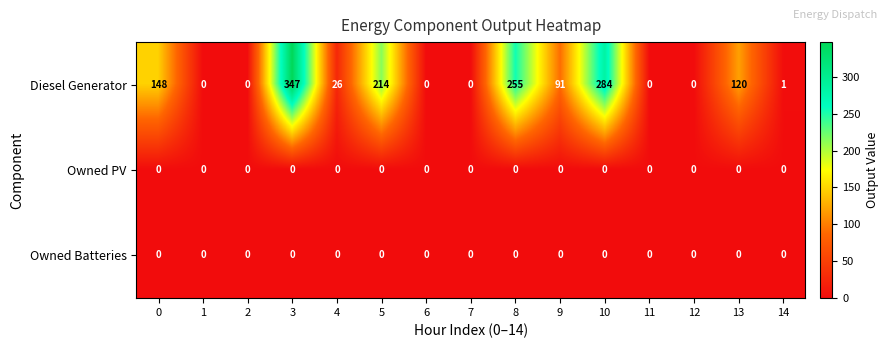

How many data points does each series have?

15